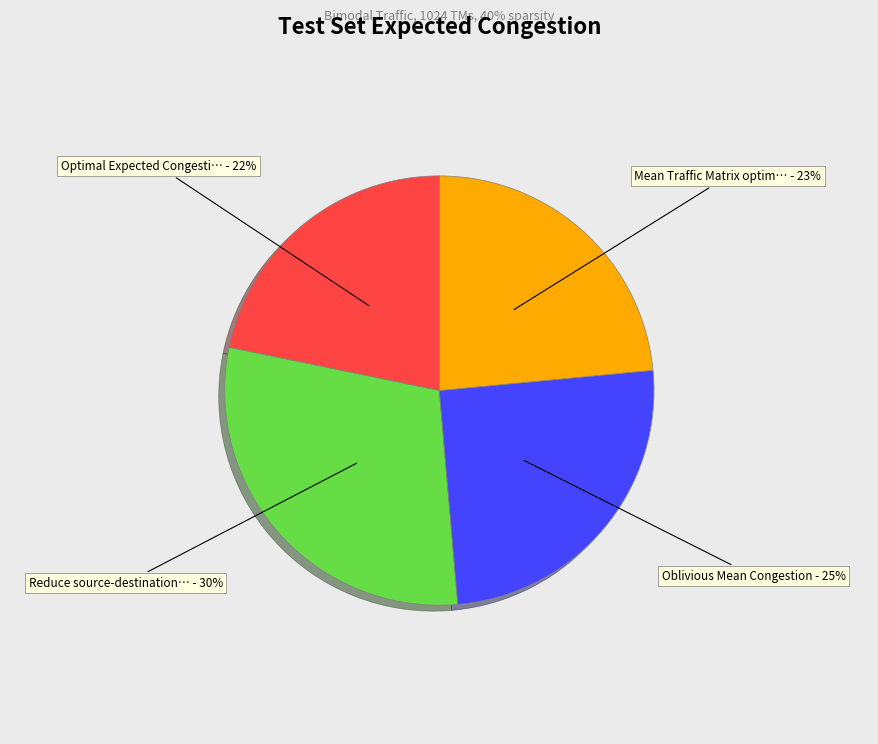

To the nearest percent, what is the difference between the largest and smallest slice percentages?

8%